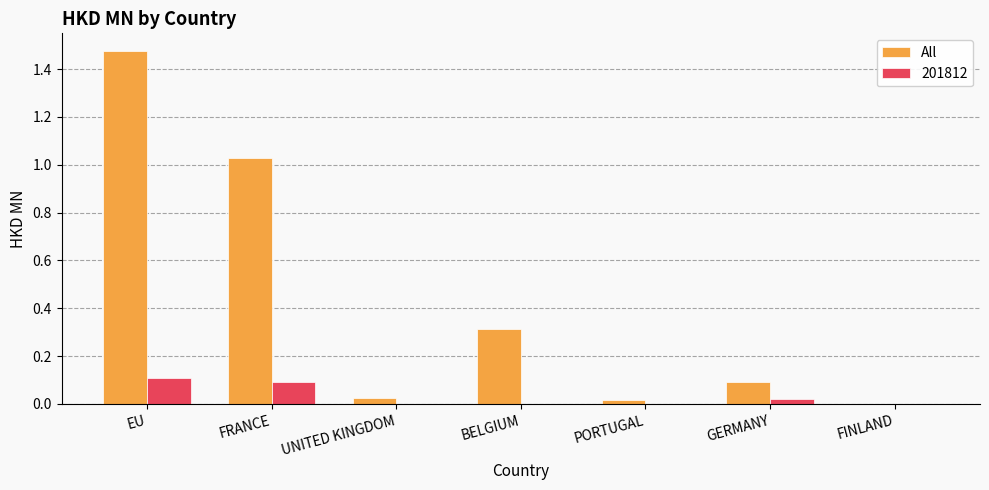

Is the value of 201812 at FINLAND greater than the value of All at GERMANY?

No